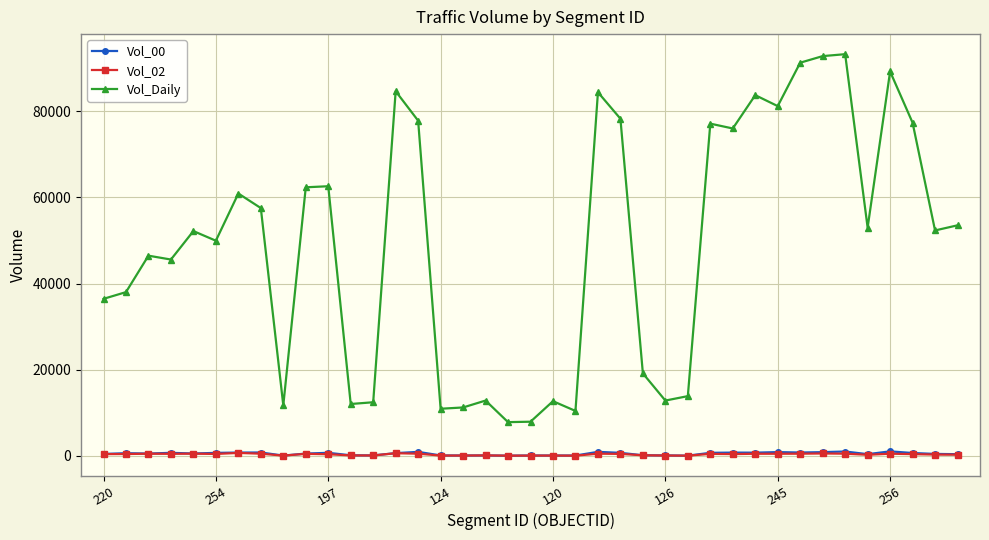

What is the greatest value displayed?

93280.6